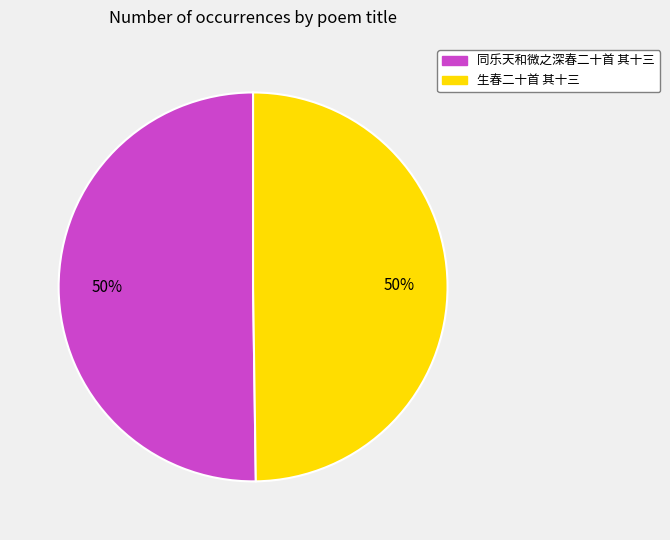

Count the number of slices in the pie.

2